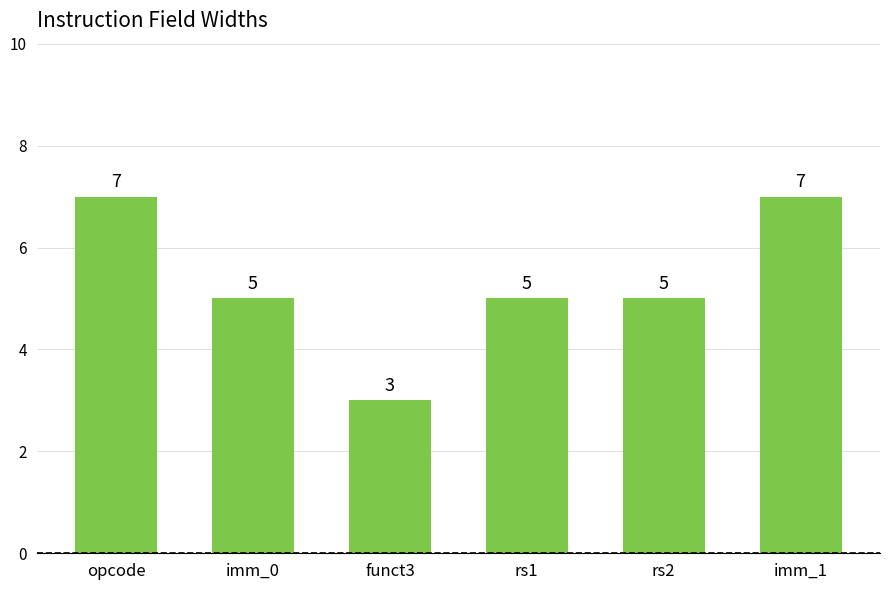

Between imm_0 and funct3, which is larger?

imm_0